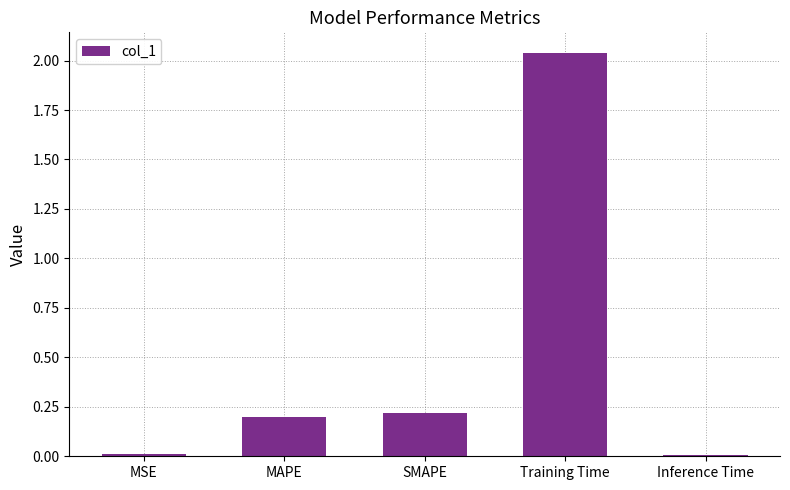

Which has a higher value, Training Time or MAPE?

Training Time